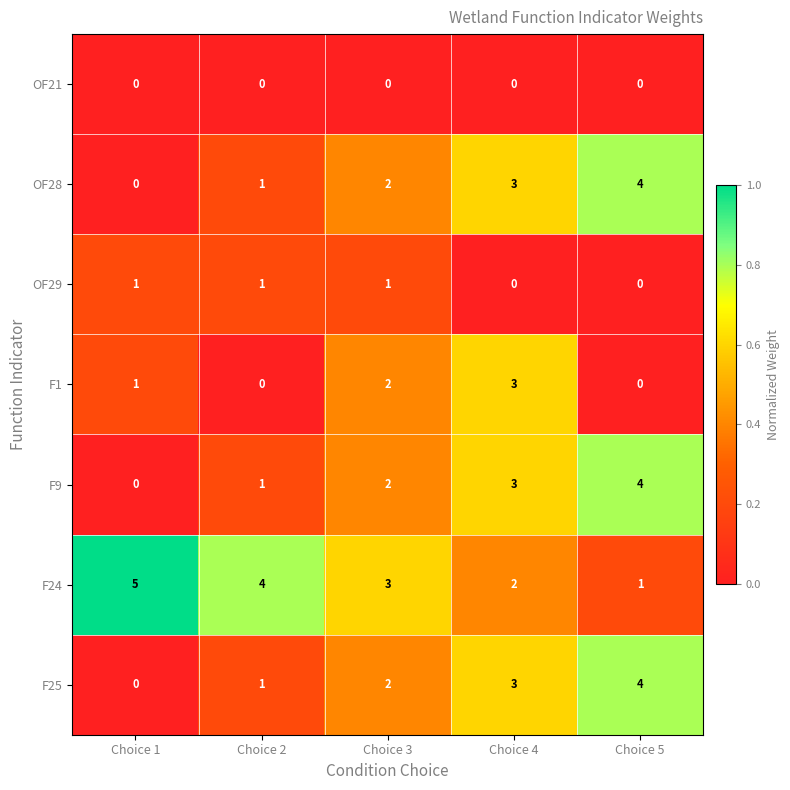

Rank the categories by F25 value from lowest to highest.

Choice 1, Choice 2, Choice 3, Choice 4, Choice 5